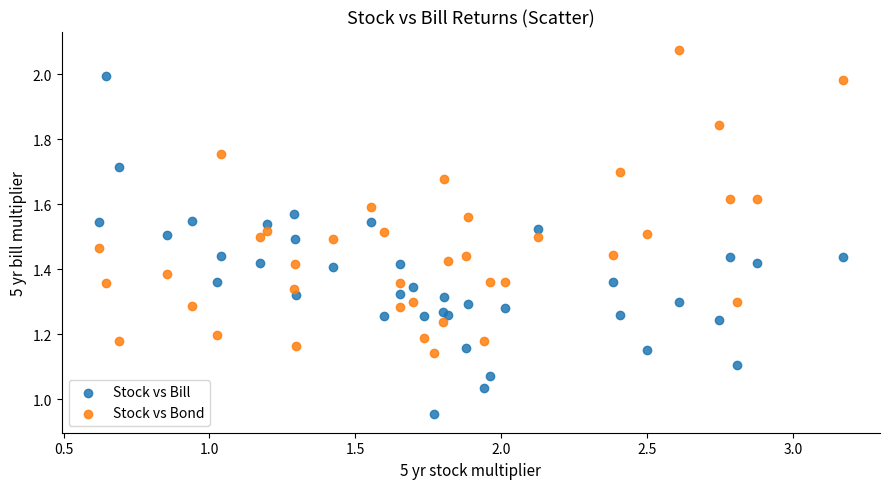

What are all the series names shown in the legend?

Stock vs Bill, Stock vs Bond